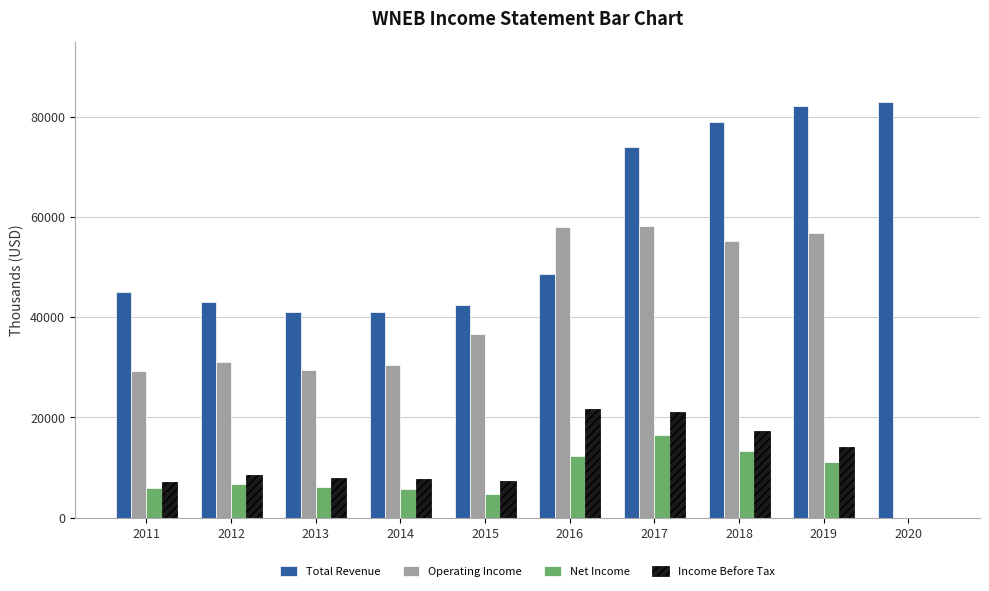

The Operating Income series shows 12063 at 2019. True or false?

False